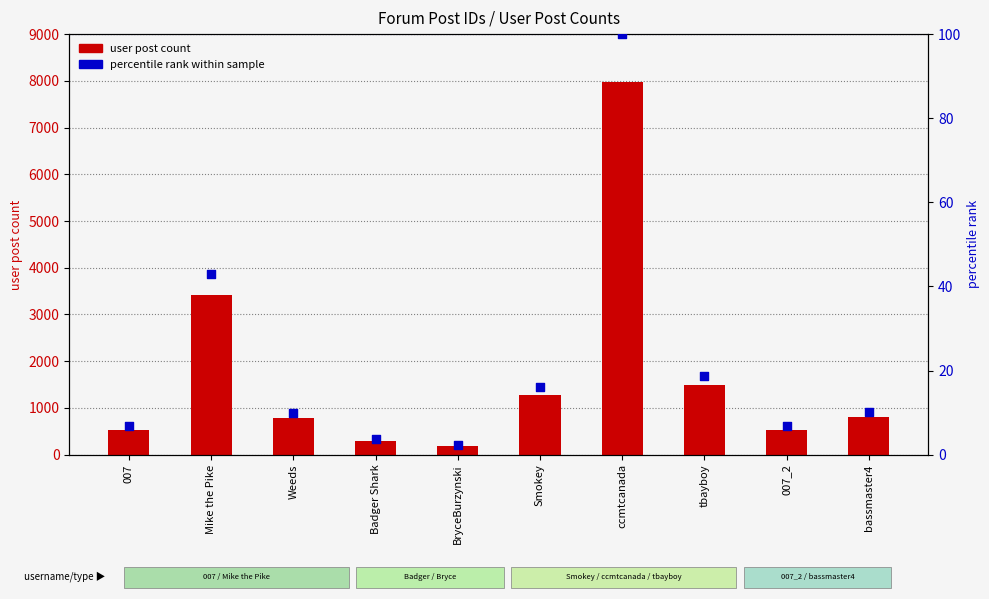

At how many categories does at least one series exceed 6621?

1